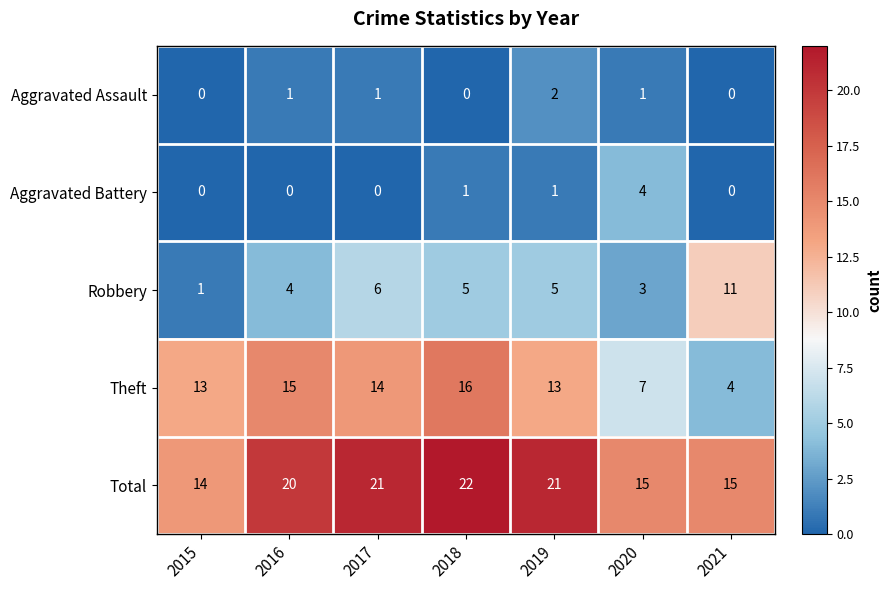

Which series has the largest range (max minus min)?

Theft